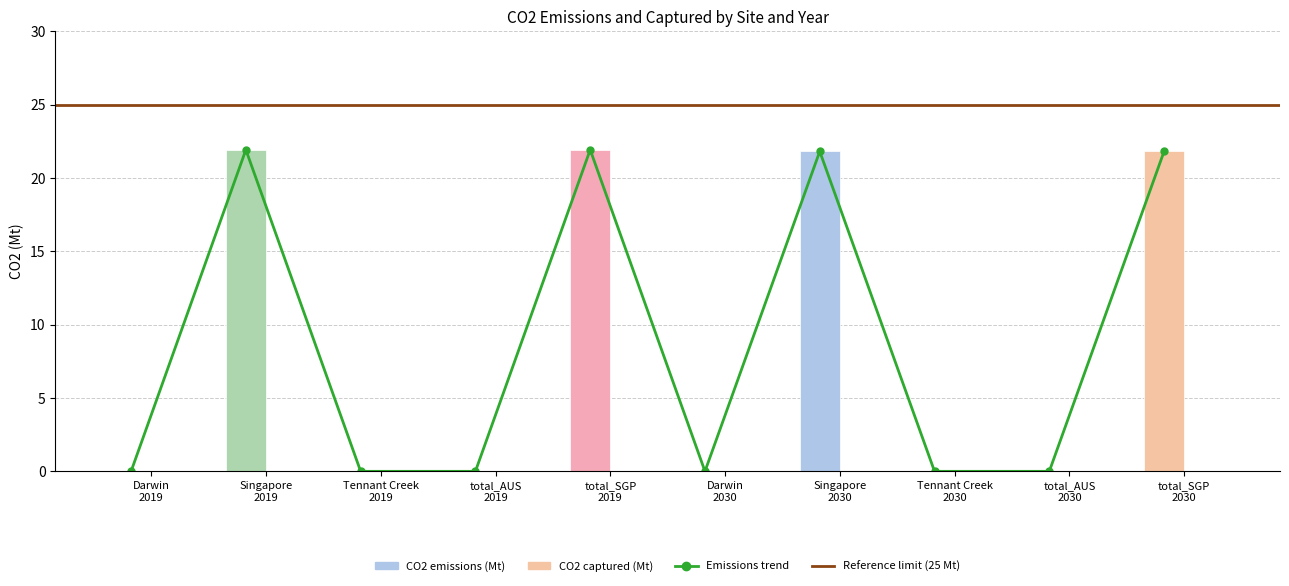

At which label is the value closest to 10?

Darwin
2019